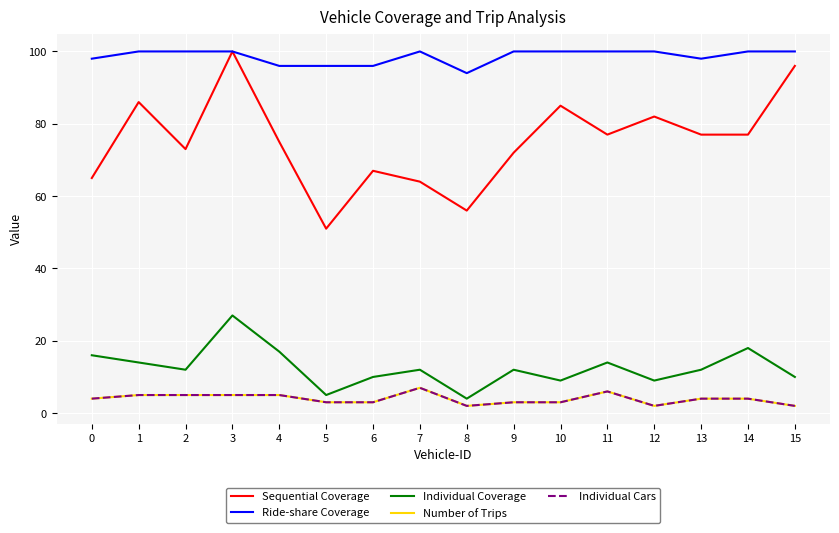

Reading left to right, what are all the values shown in this chart?

Sequential Coverage: 0=65	1=86	2=73	3=100	4=75	5=51	6=67	7=64	8=56	9=72	10=85	11=77	12=82	13=77	14=77	15=96
Ride-share Coverage: 0=98	1=100	2=100	3=100	4=96	5=96	6=96	7=100	8=94	9=100	10=100	11=100	12=100	13=98	14=100	15=100
Individual Coverage: 0=16	1=14	2=12	3=27	4=17	5=5	6=10	7=12	8=4	9=12	10=9	11=14	12=9	13=12	14=18	15=10
Number of Trips: 0=4	1=5	2=5	3=5	4=5	5=3	6=3	7=7	8=2	9=3	10=3	11=6	12=2	13=4	14=4	15=2
Individual Cars: 0=4	1=5	2=5	3=5	4=5	5=3	6=3	7=7	8=2	9=3	10=3	11=6	12=2	13=4	14=4	15=2